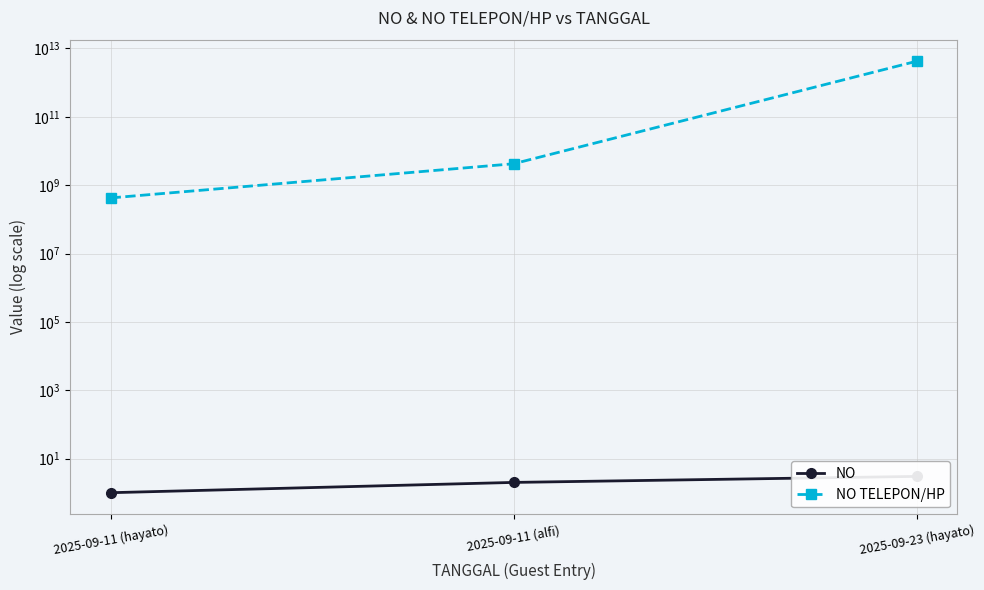

Which series changed the most between 2025-09-11 (alfi) and 2025-09-23 (hayato)?

NO TELEPON/HP